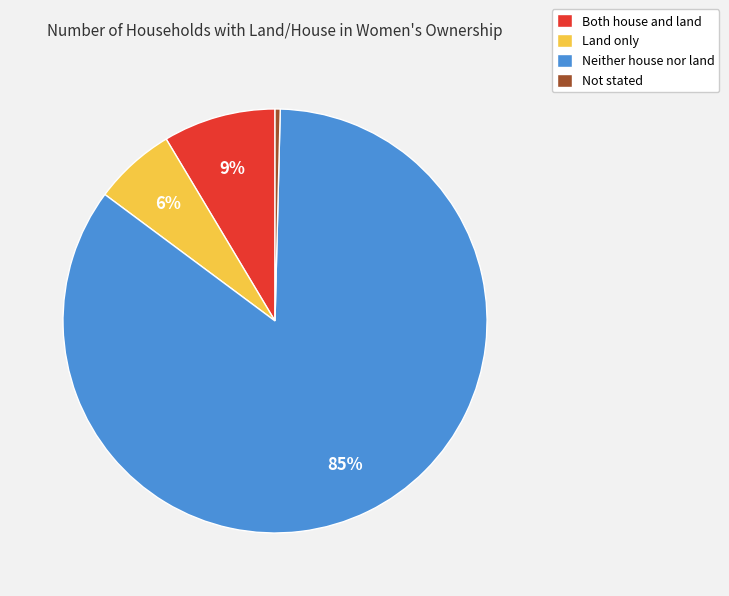

What is the ratio of the value at Land only to the value at Both house and land?

0.7